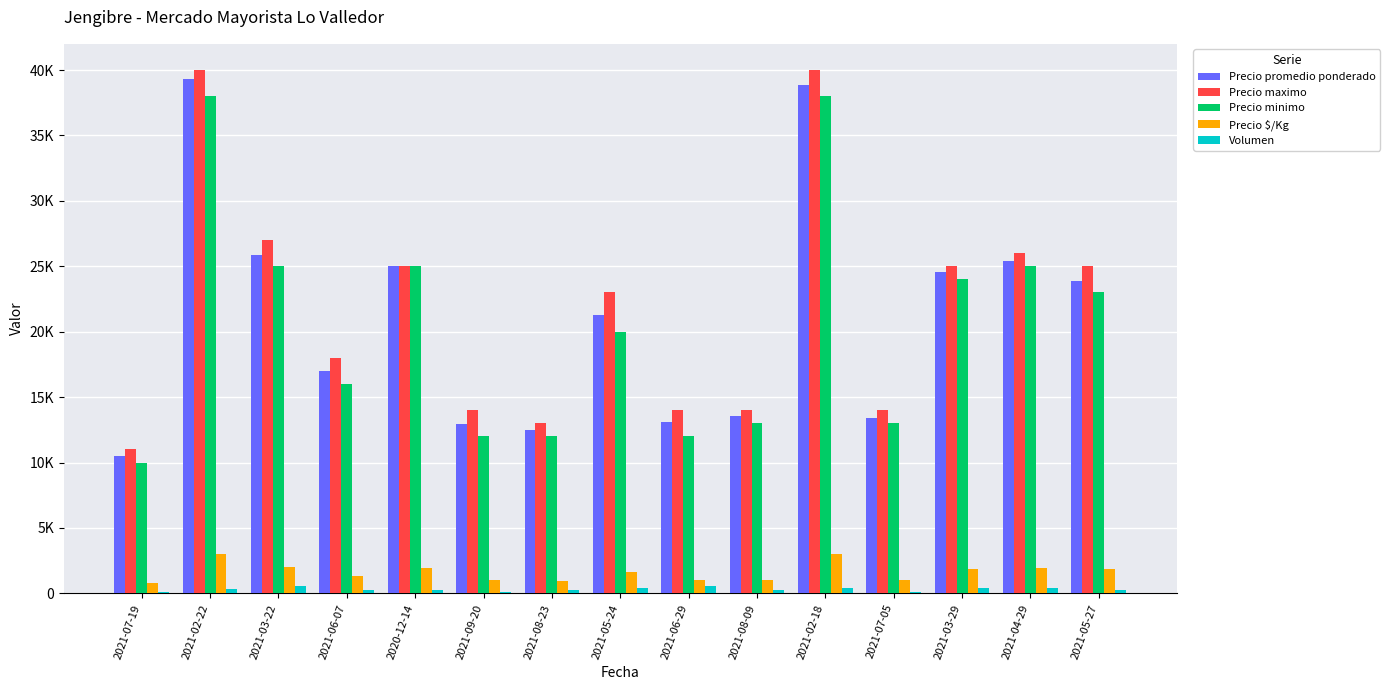

Are the bars horizontal?

No